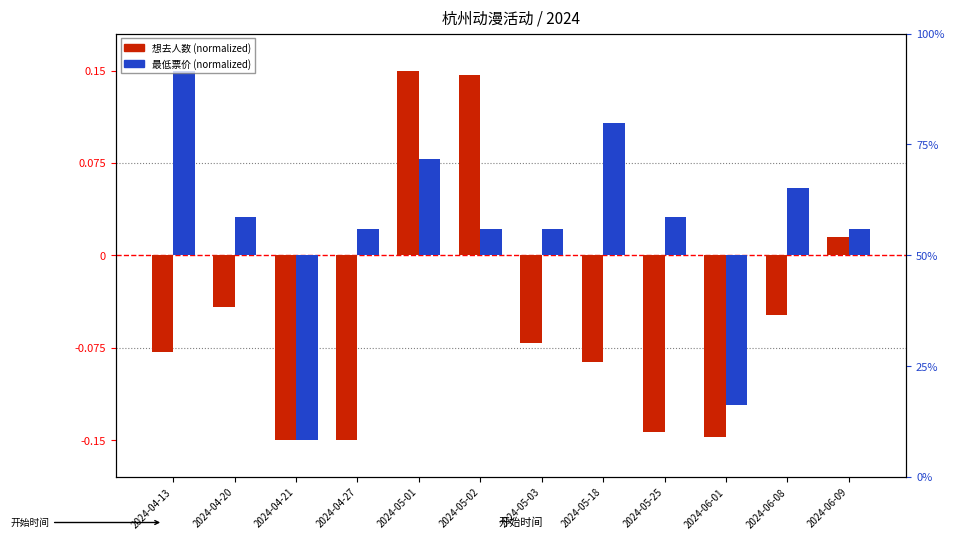

List the series in order of their overall mean, lowest first.

想去人数 (normalized), 最低票价 (normalized)